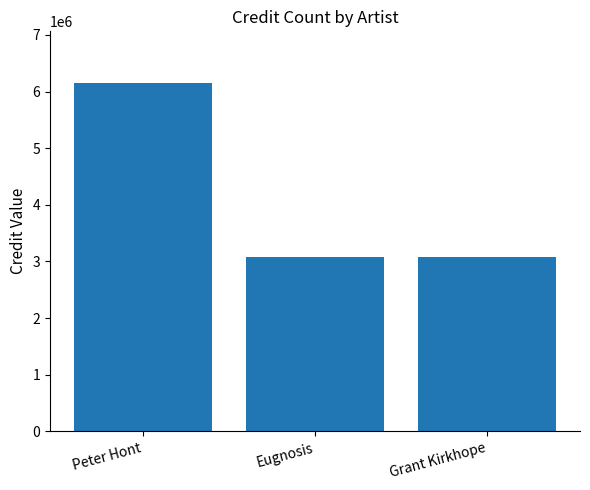

At which label is the value closest to 4606893?

Grant Kirkhope